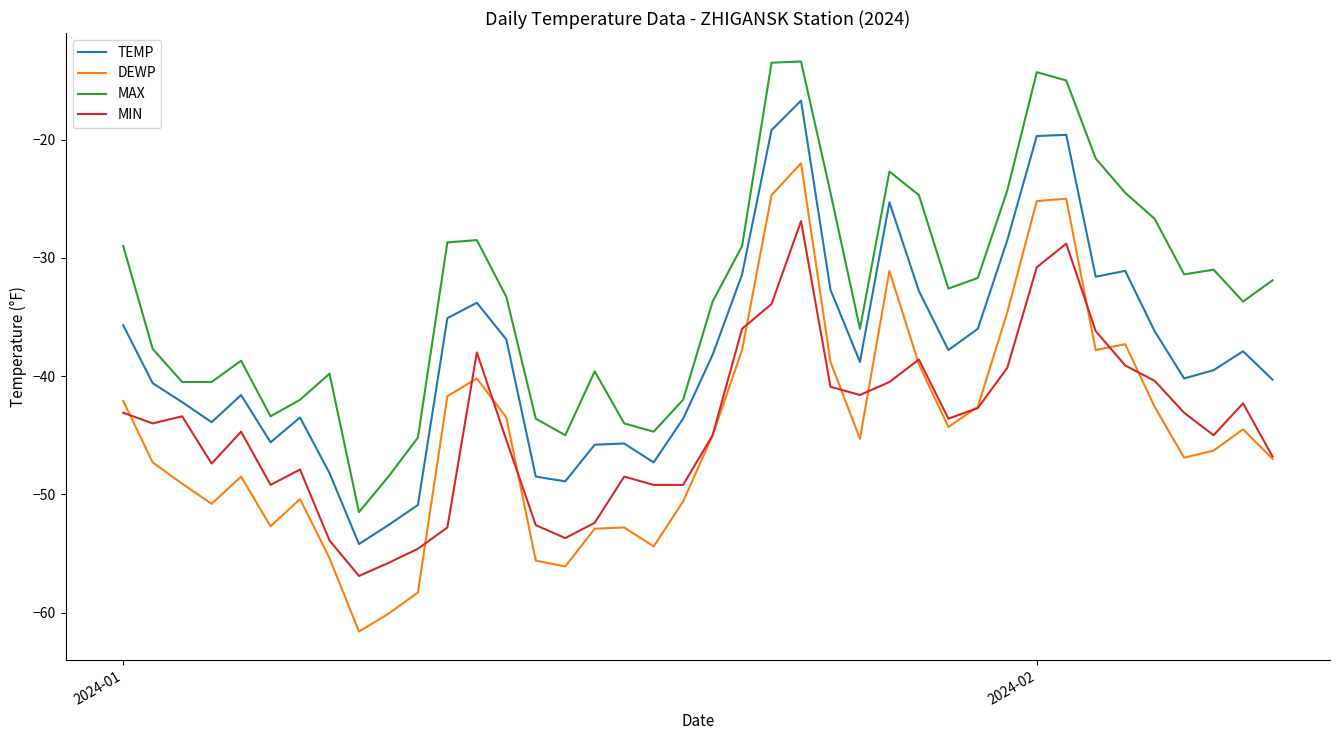

Rank the series by their maximum value, from lowest to highest.

MIN, DEWP, TEMP, MAX